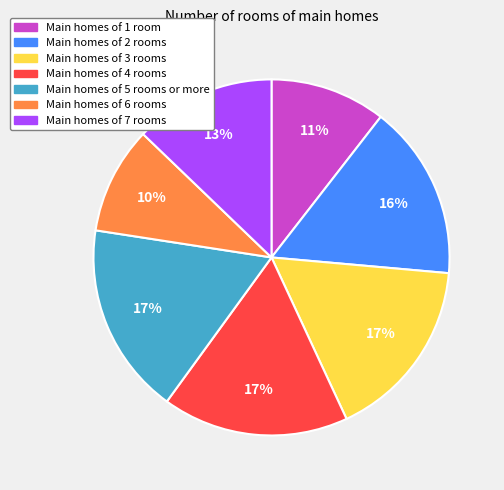

Is there any slice that represents more than half of the pie?

No